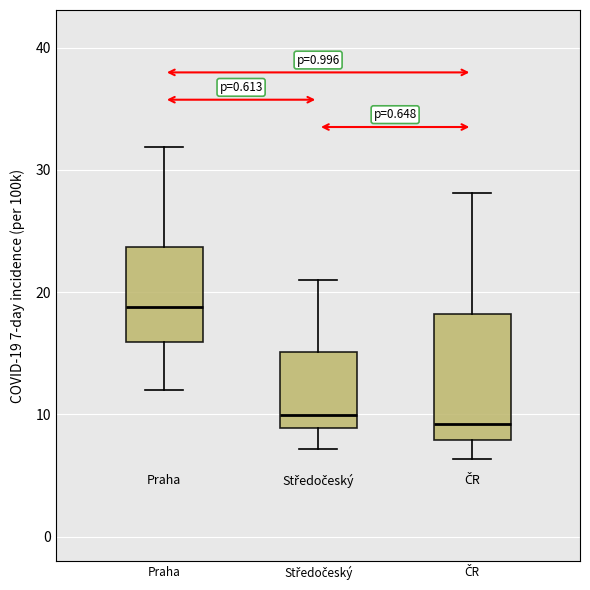

Which box is the tallest, from its lower edge to its upper edge?

ČR